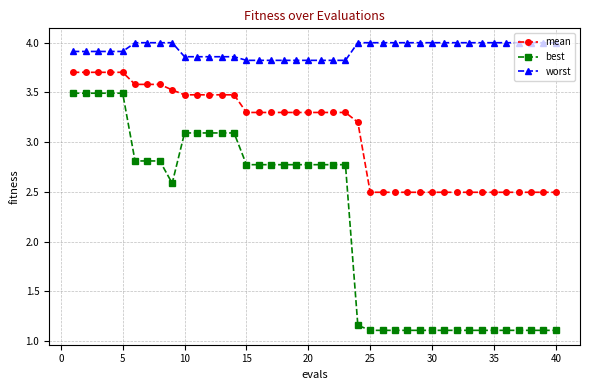

Does the chart display data point markers on the line(s)?

Yes